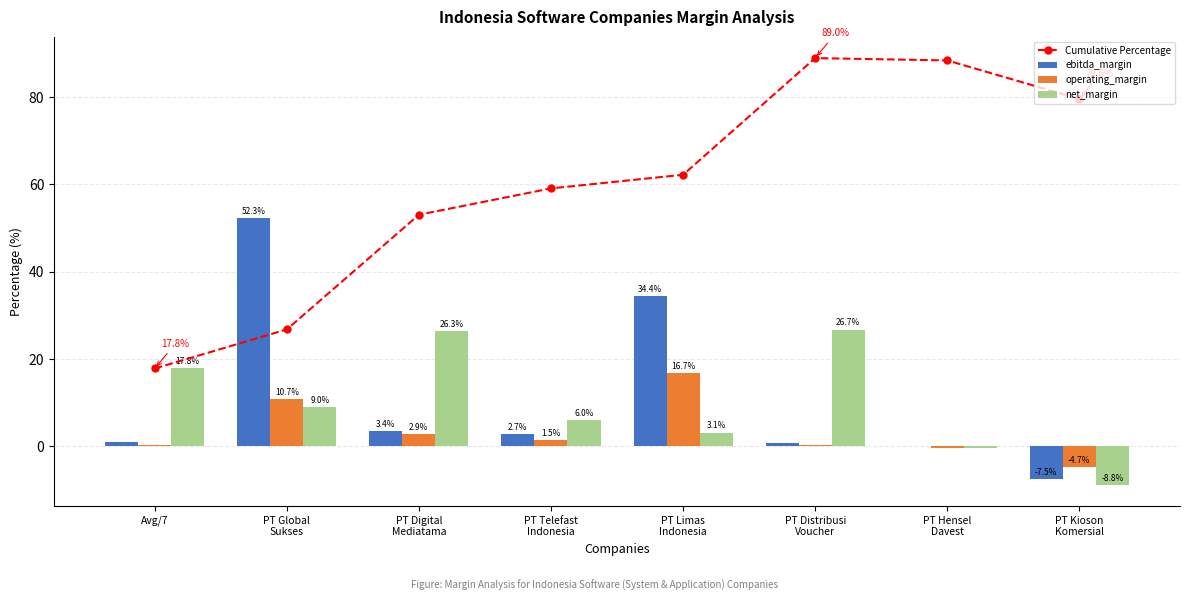

Reading left to right, what are all the values shown in this chart?

Cumulative Percentage: 17.8	26.8	53.1	59.1	62.2	89.0	88.4	79.6
ebitda_margin: 1.0	52.3	3.4	2.7	34.4	0.6	-0.0	-7.5
operating_margin: 0.4	10.7	2.9	1.5	16.7	0.2	-0.5	-4.7
net_margin: 17.8	9.0	26.3	6.0	3.1	26.7	-0.5	-8.8